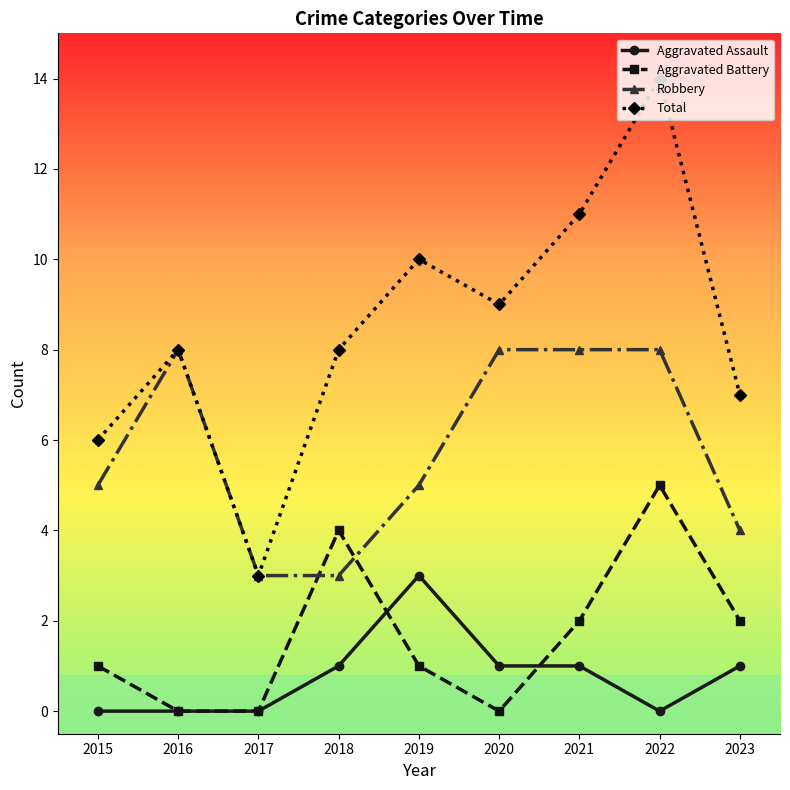

Reading right to left, transcribe all the data shown in this chart.

Aggravated Assault: 1	0	1	1	3	1	0	0	0
Aggravated Battery: 2	5	2	0	1	4	0	0	1
Robbery: 4	8	8	8	5	3	3	8	5
Total: 7	14	11	9	10	8	3	8	6